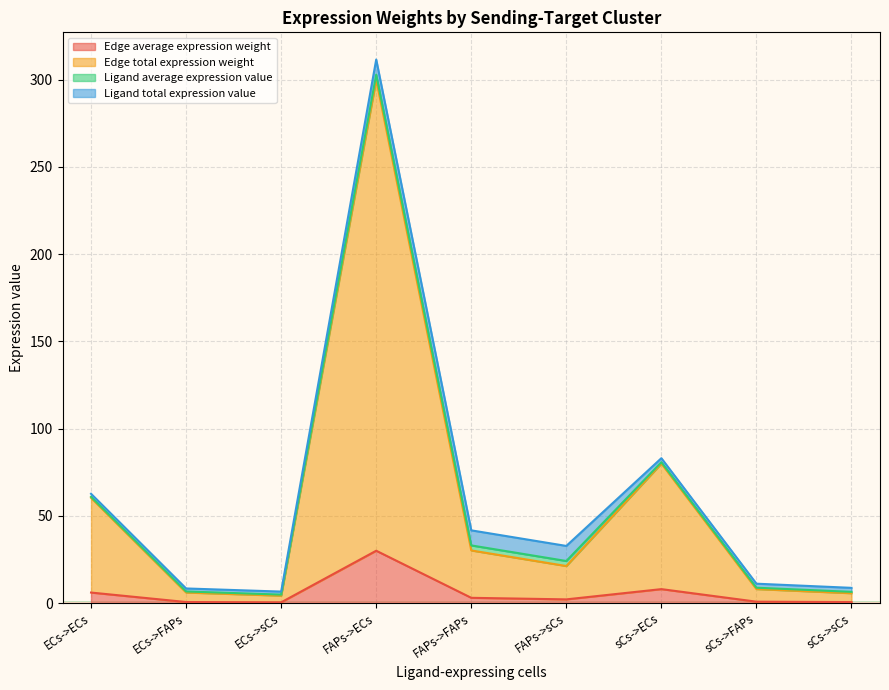

What is the maximum value for Edge average expression weight?

30.0